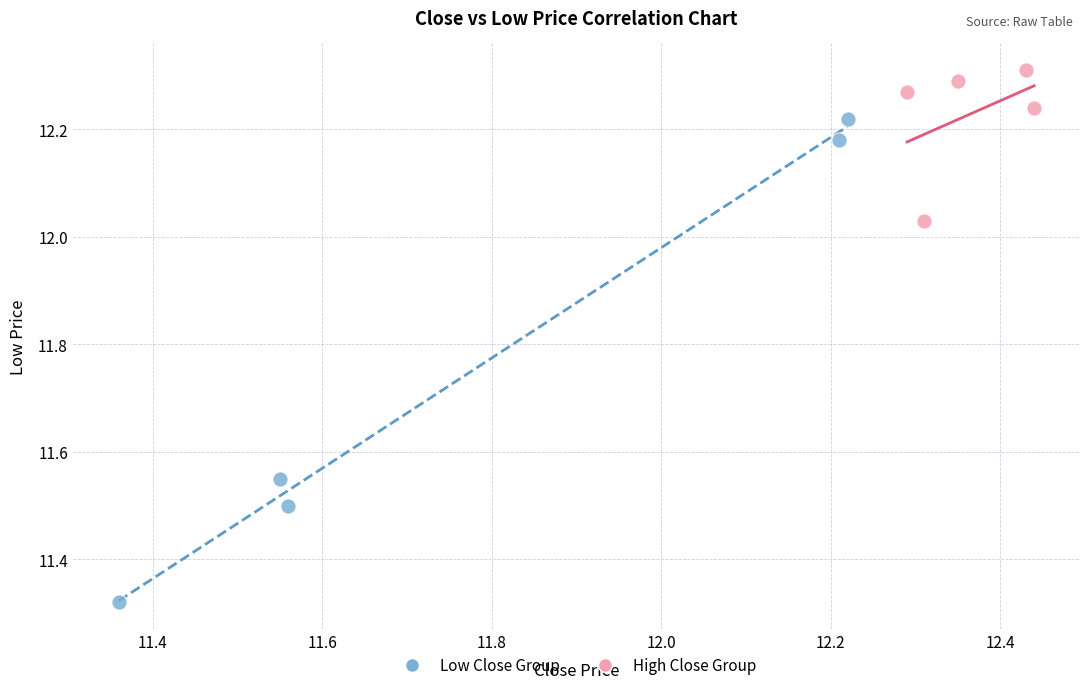

Which series has the widest spread of Y values?

Low Close Group